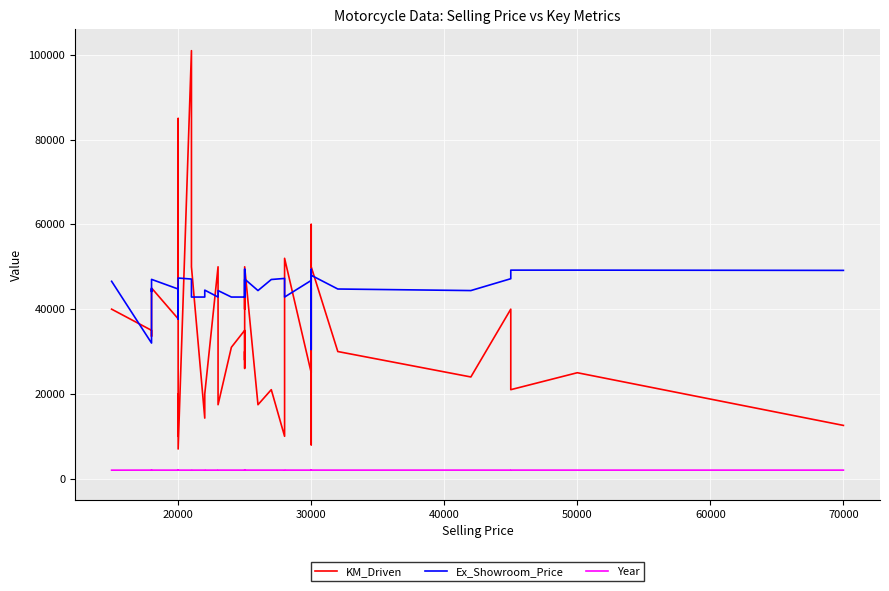

What is the maximum value shown in the chart?

101000